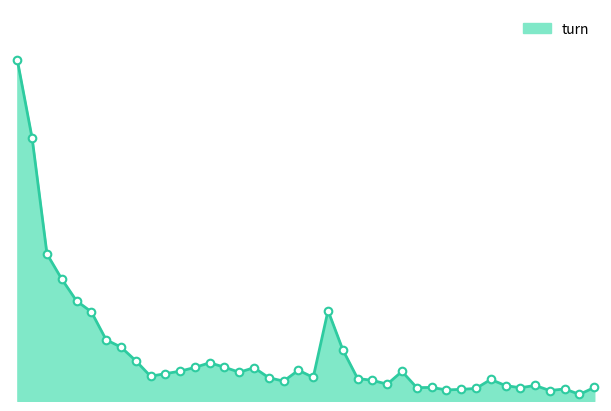

How many lines are shown in the chart?

1